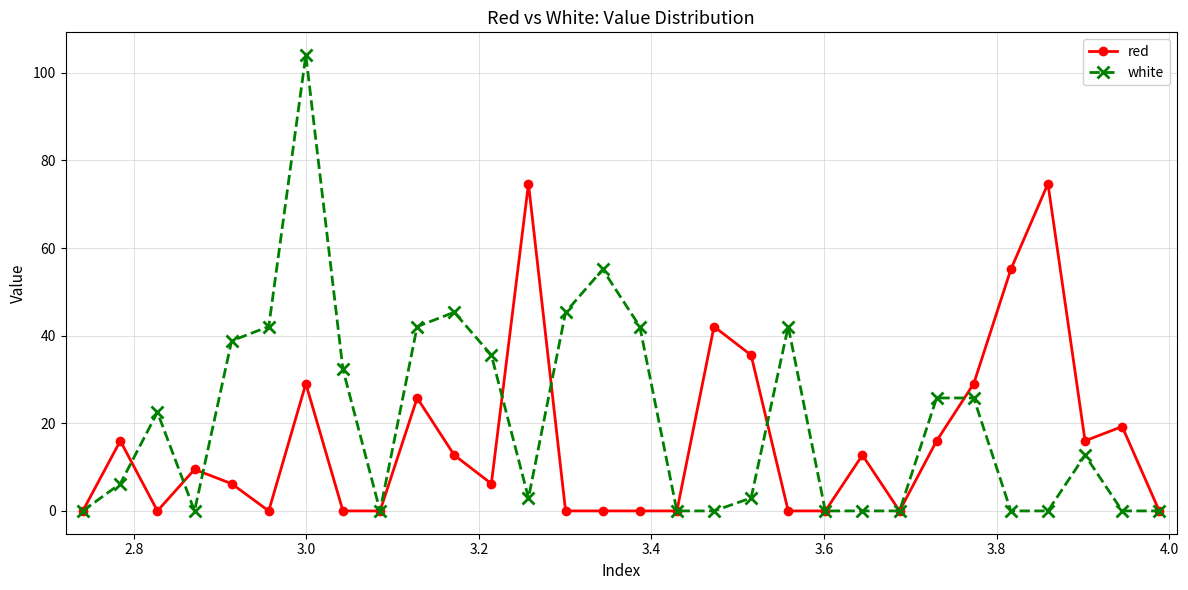

True or false: red has more than 2 interior local peaks.

True